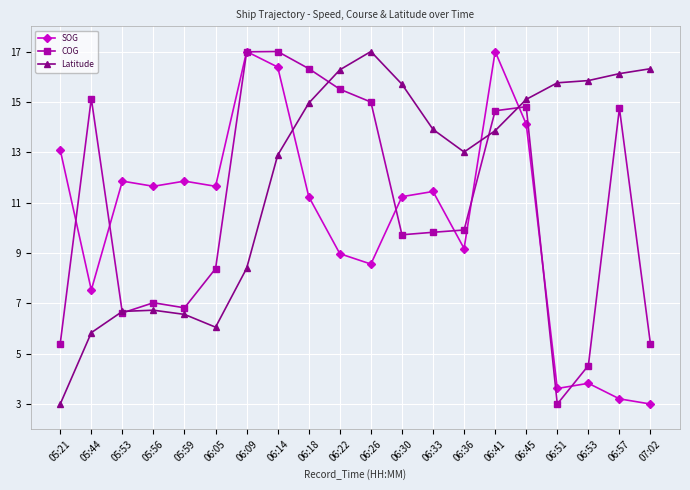

The value of SOG at 06:33 is 14.9. True or false?

False